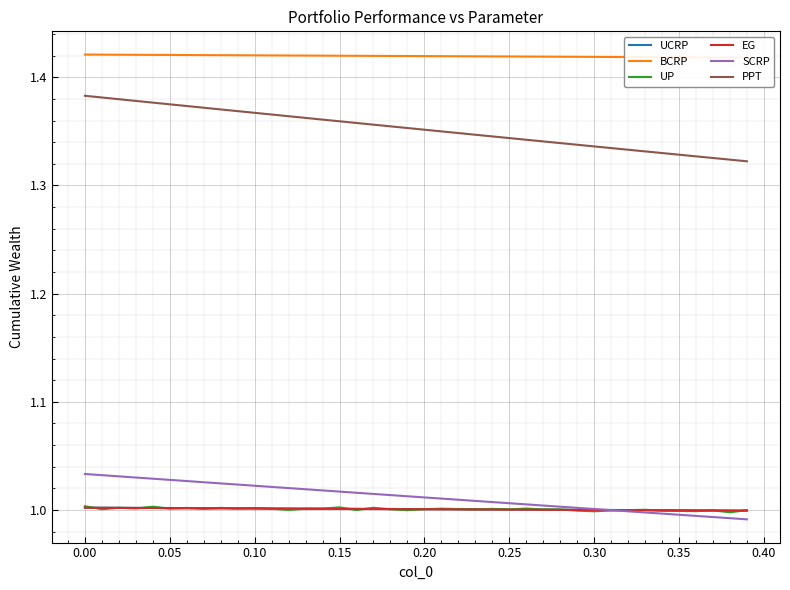

What is the greatest value displayed?

1.4